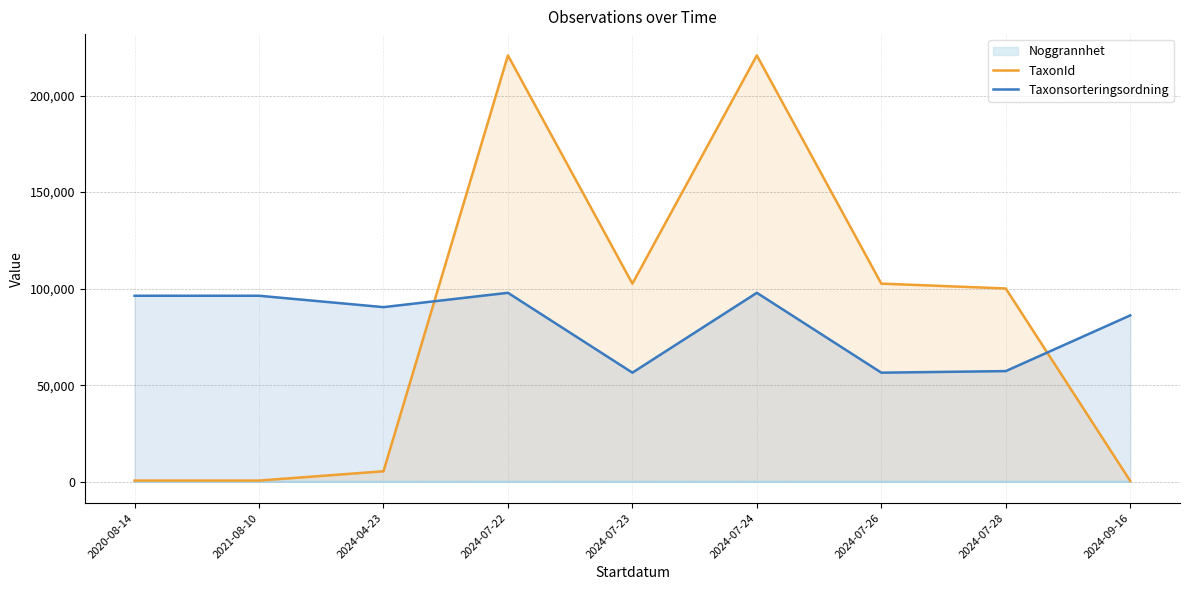

After their last crossing, which series has the higher values: TaxonId or Taxonsorteringsordning?

Taxonsorteringsordning